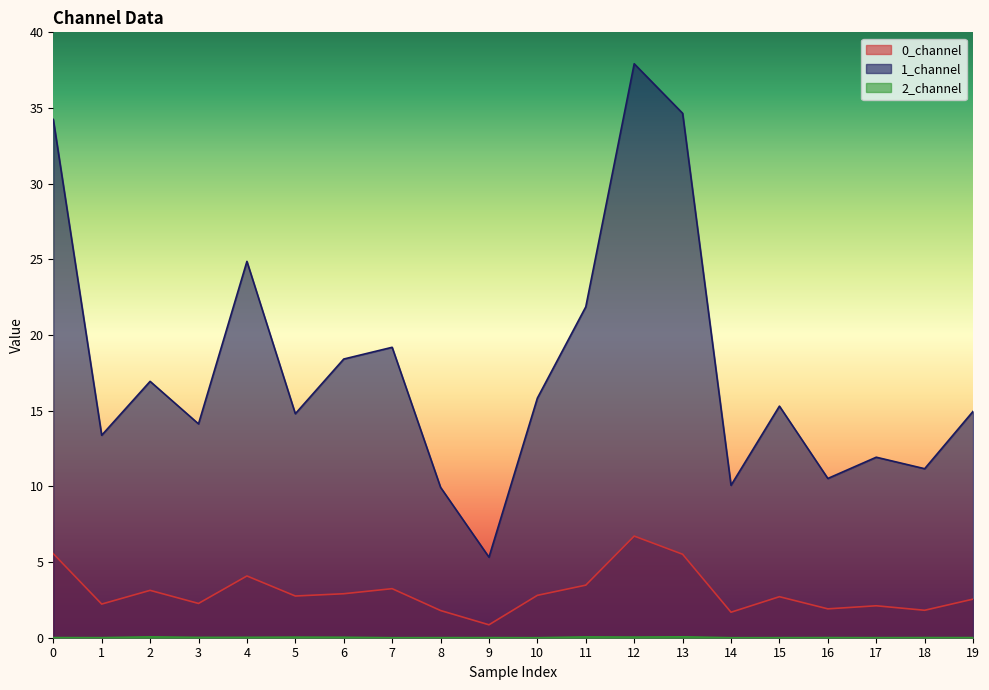

Rank the series at 13 from highest to lowest value.

1_channel, 0_channel, 2_channel